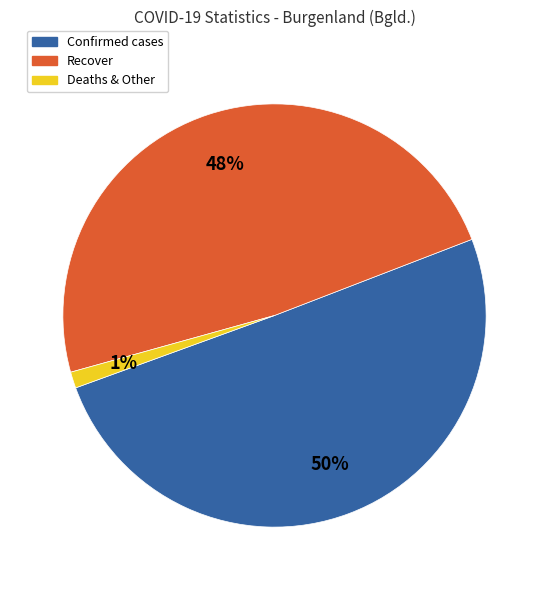

Does any single category account for the majority?

Yes